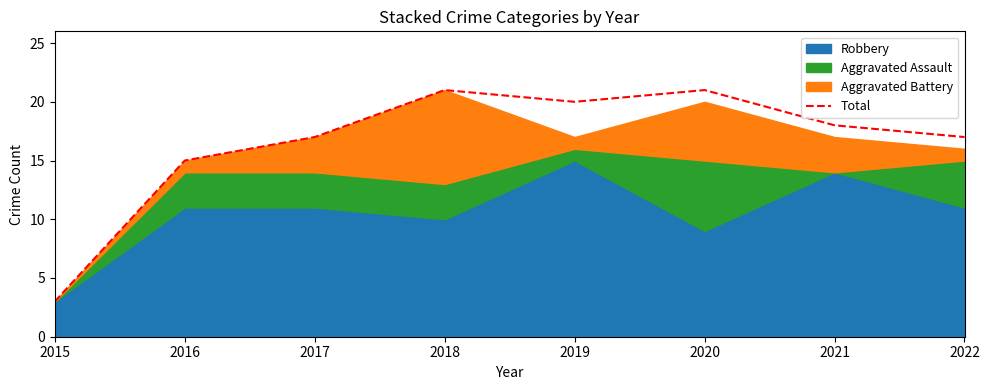

Rank the categories by value from lowest to highest.

2015, 2016, 2017, 2022, 2021, 2019, 2018, 2020